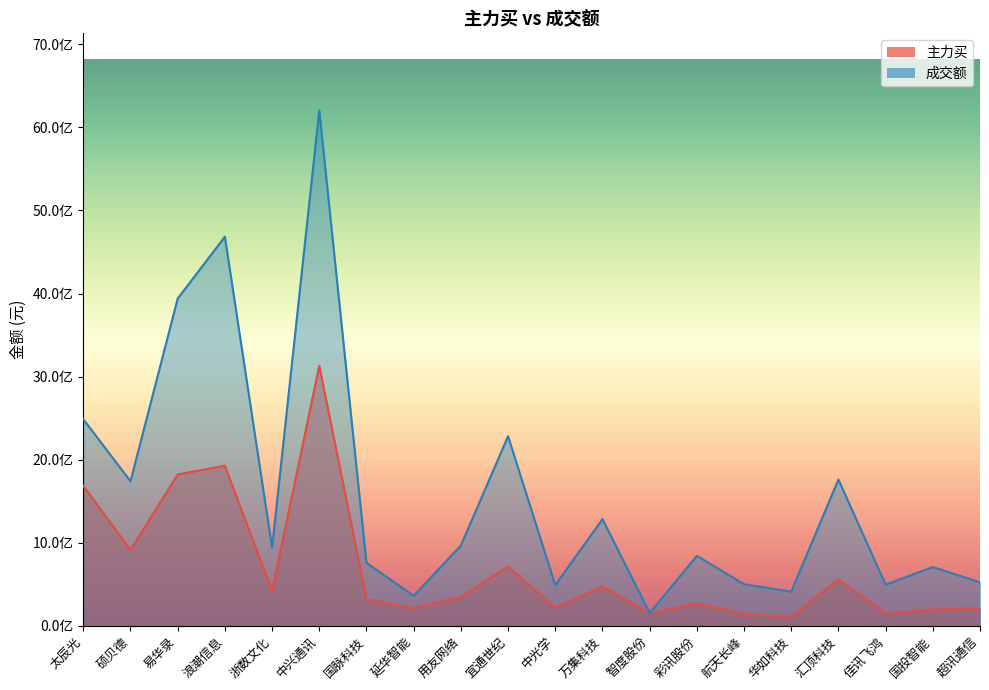

Reading left to right, list all the values displayed in this chart.

主力买: 1685188120	911569369	1822475782	1926744906	415444229	3129497474	319829776	212287451	344136175	715083538	215949315	473753999	148721514	267707167	143007582	107366795	559761757	148429583	194268655	209070803
成交额: 2486792768	1740035806	3939140730	4684082622	942222316	6202214277	757058851	360109271	965702816	2282000665	488480269	1283447253	153262538	841373306	499709804	410863007	1760165801	494043528	706469907	523606074